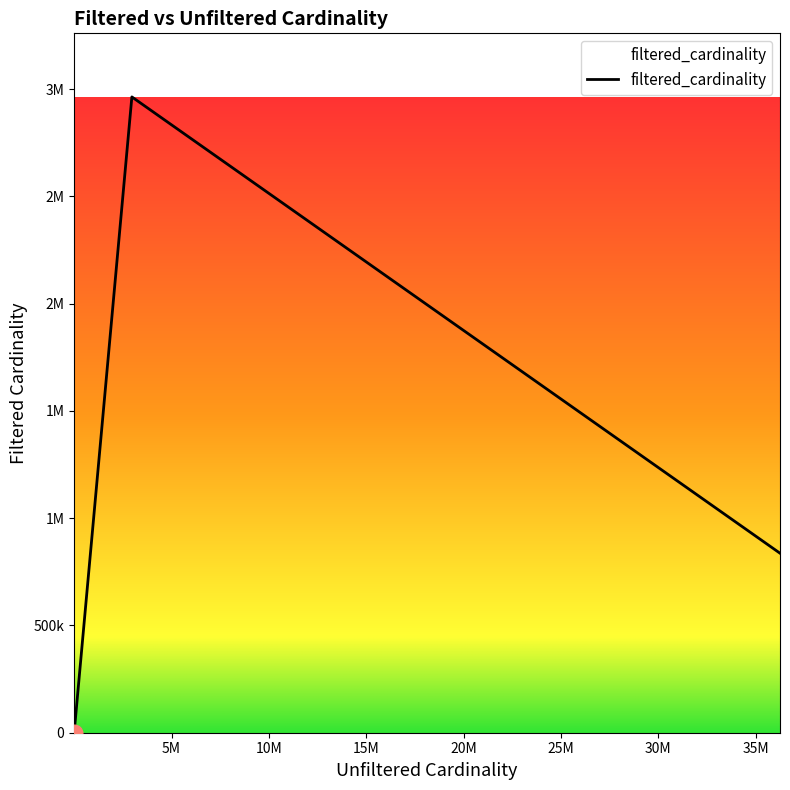

Does the chart have visible grid lines?

No